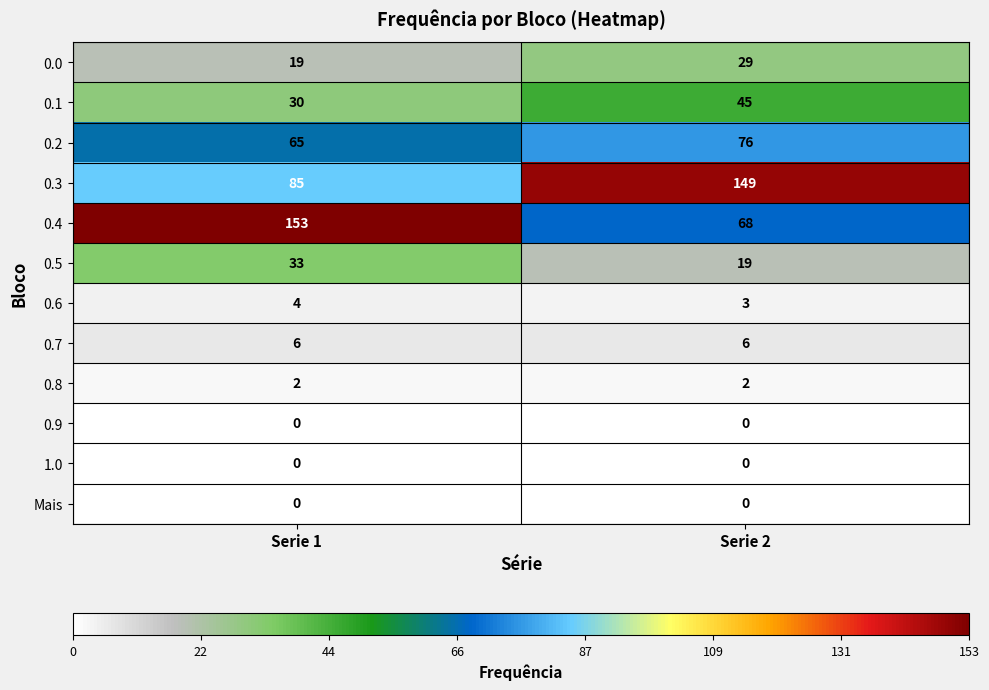

Which series changed the most between Serie 1 and Serie 2?

0.4